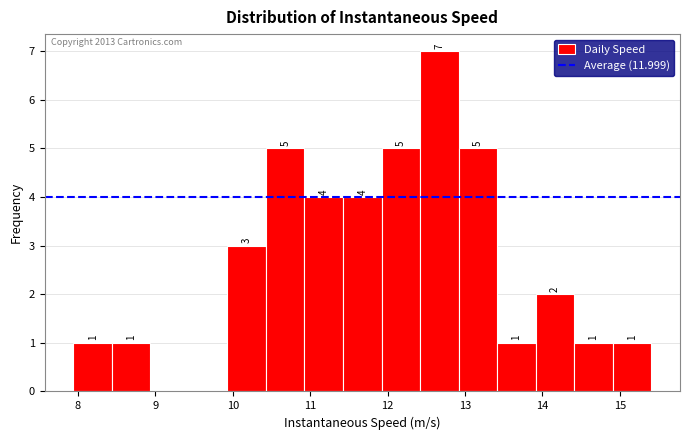

Over which range of the x-axis is the bar tallest?

12.4 to 12.9